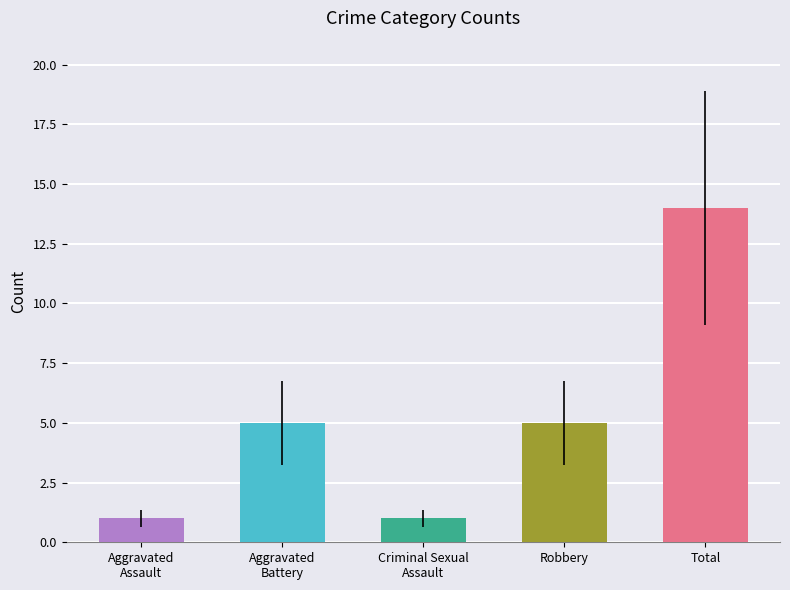

The value at Aggravated
Assault is 1. True or false?

True